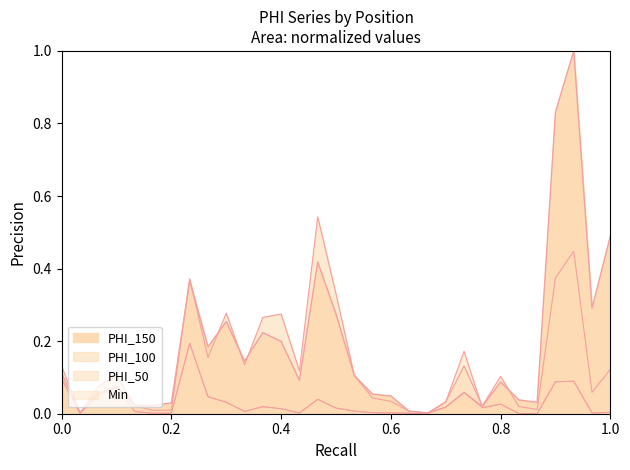

In PHI_50, how many points are higher than both neighbors (excluding endpoints)?

7